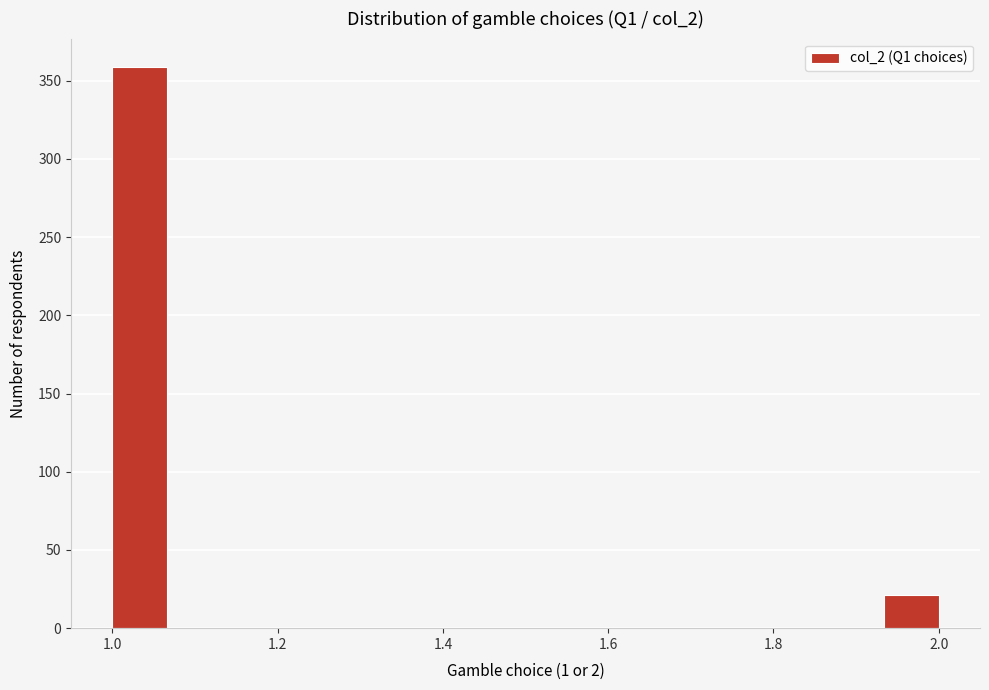

Read against the x-axis, roughly where is the centre of the tallest bar?

1.04